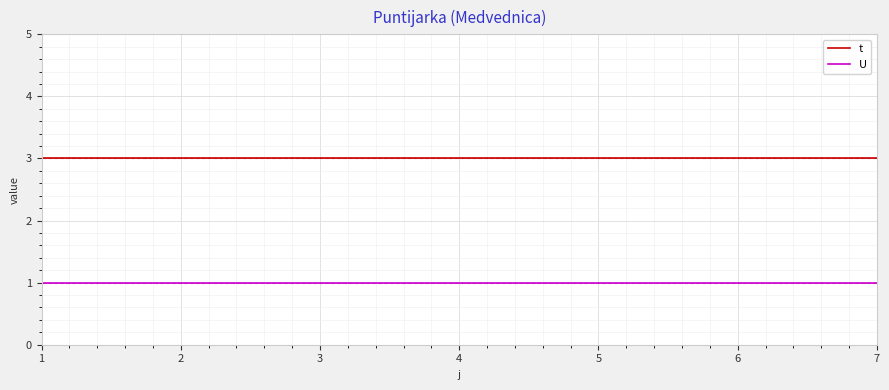

True or false: t and U cross at least once.

False